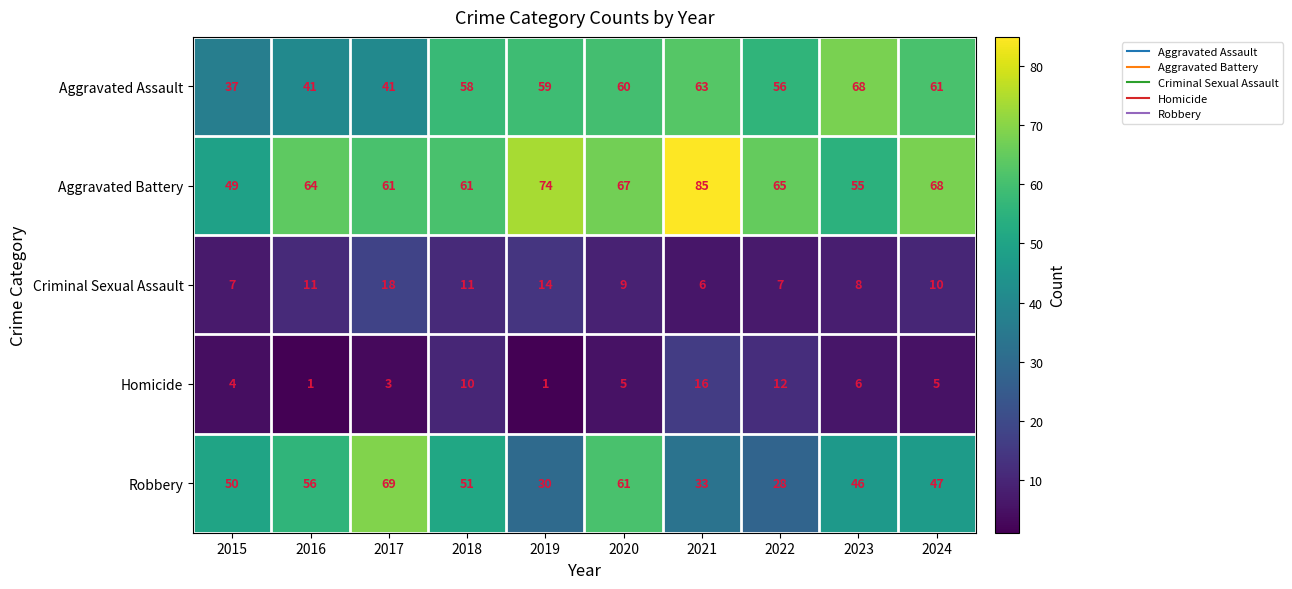

What is the spread (max minus min) of values at 2020?

62